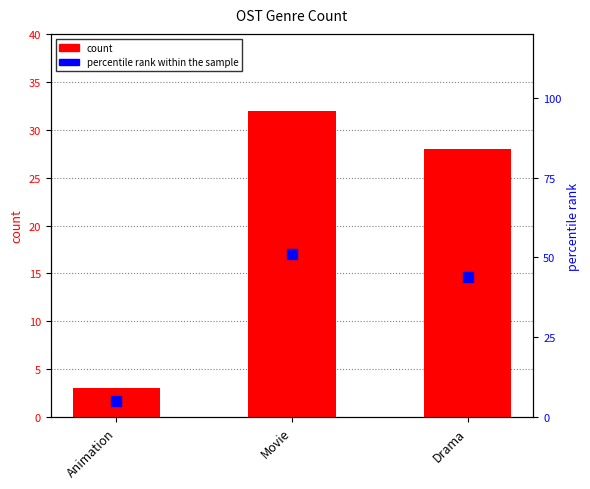

What are all the series names shown in the legend?

count, percentile rank within the sample